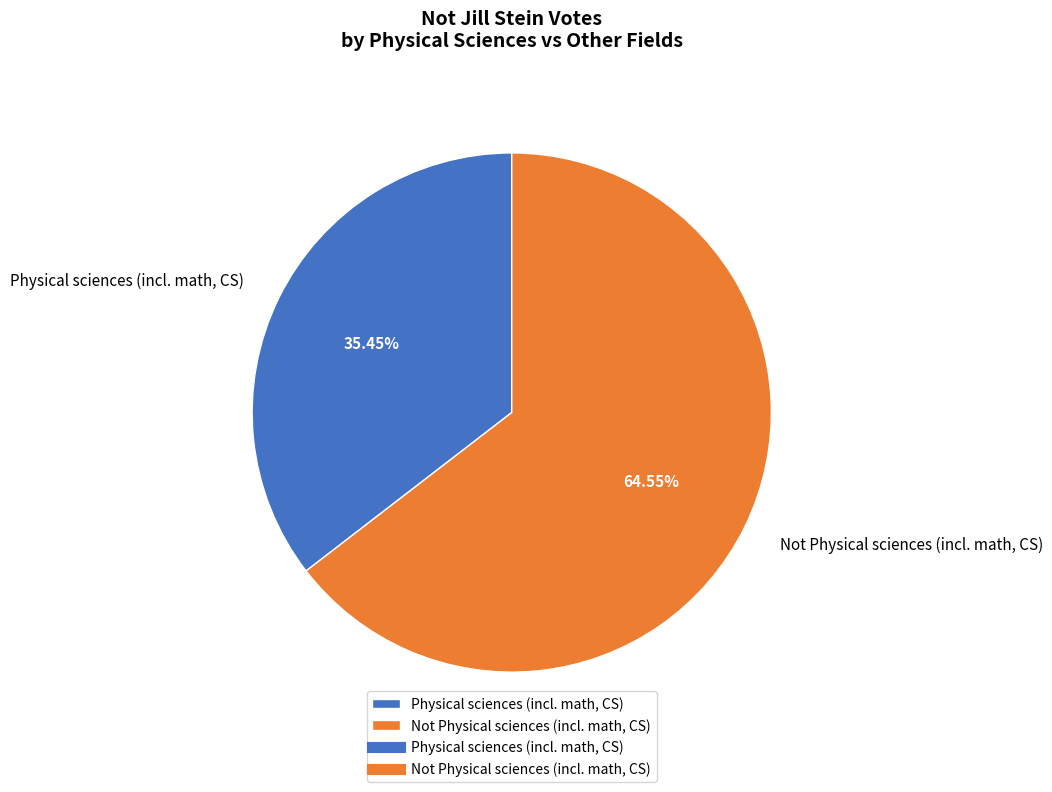

Which slice is the smallest?

Physical sciences (incl. math, CS)